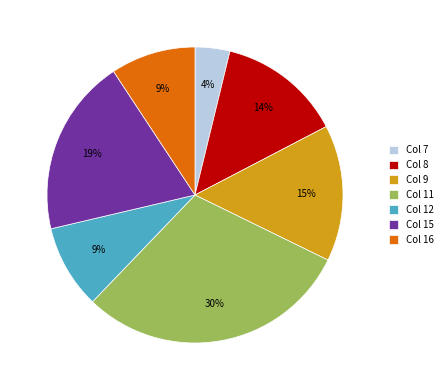

What percentage is the Col 8 slice, to the nearest percent?

14%